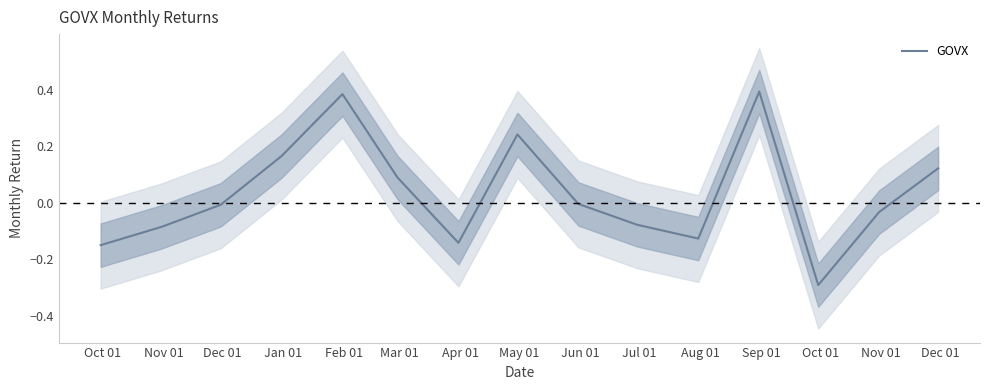

How many positive values are there?

6